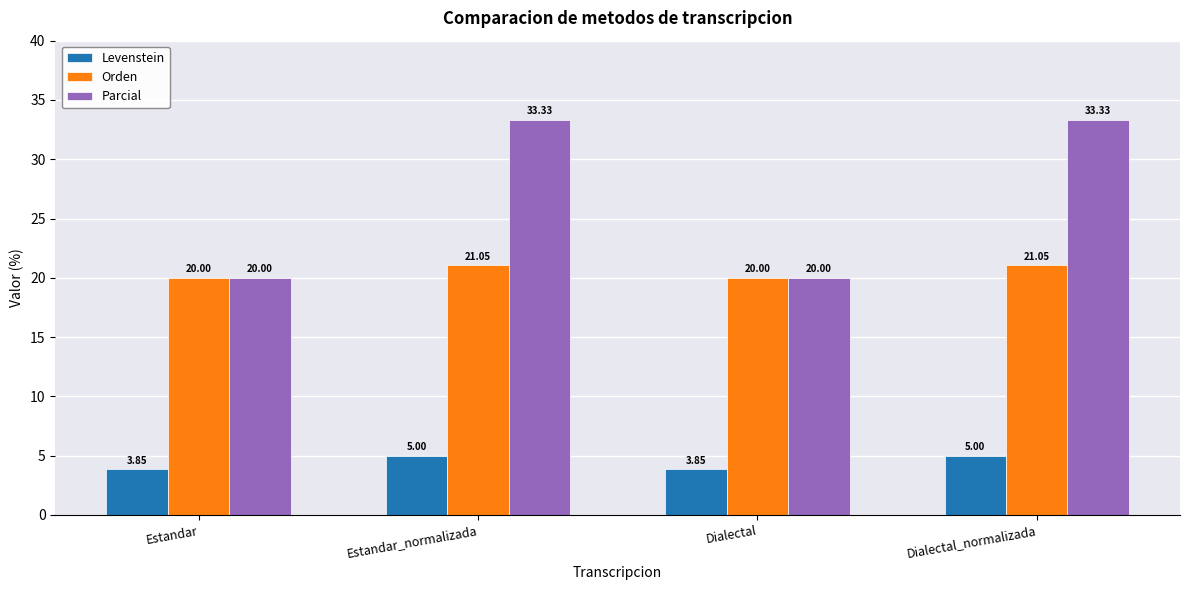

Between Estandar and Dialectal_normalizada, which series saw the biggest shift?

Parcial